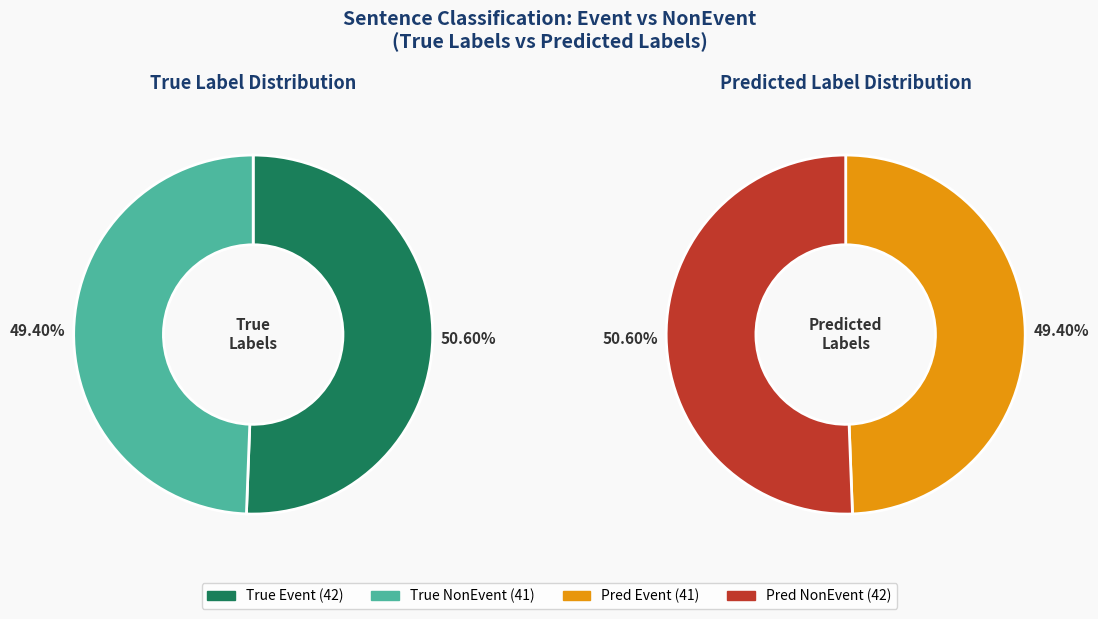

To the nearest percent, what is the average slice percentage?

50%